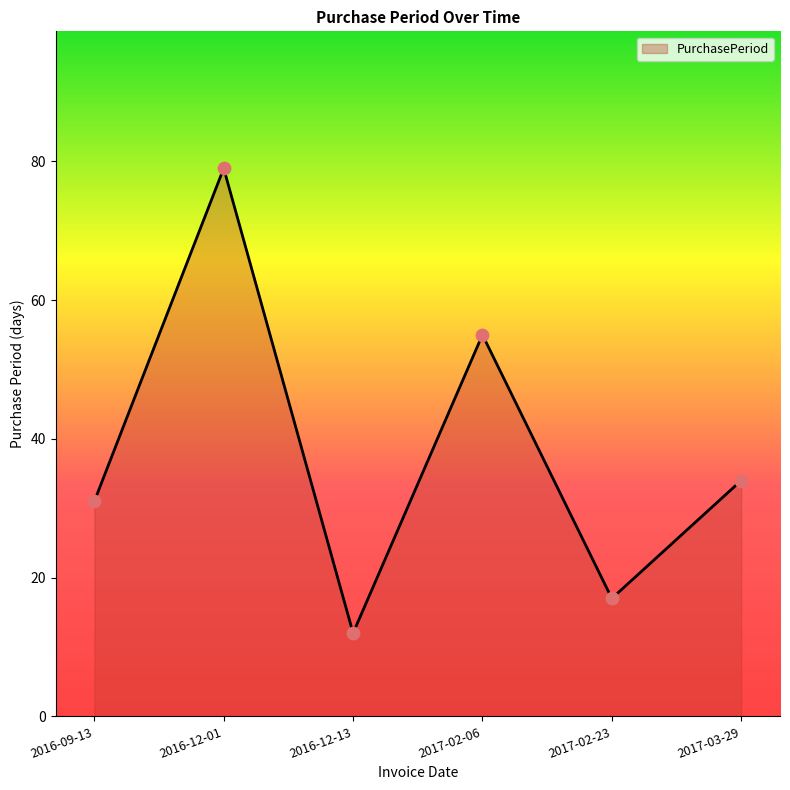

Between 2017-03-29 and 2016-12-13, which is larger?

2017-03-29